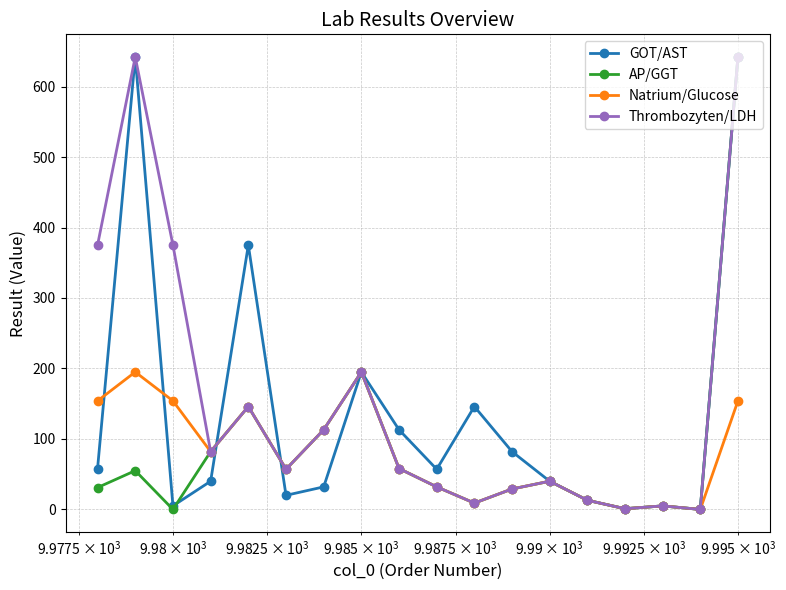

What is the greatest value displayed?

642